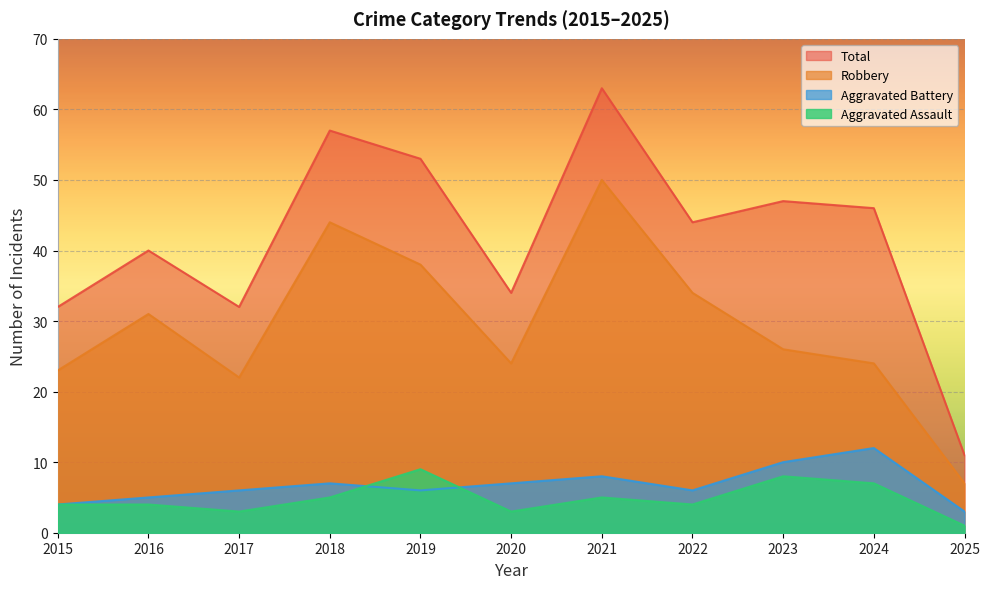

Which category has the lowest value in the Total series?

2025